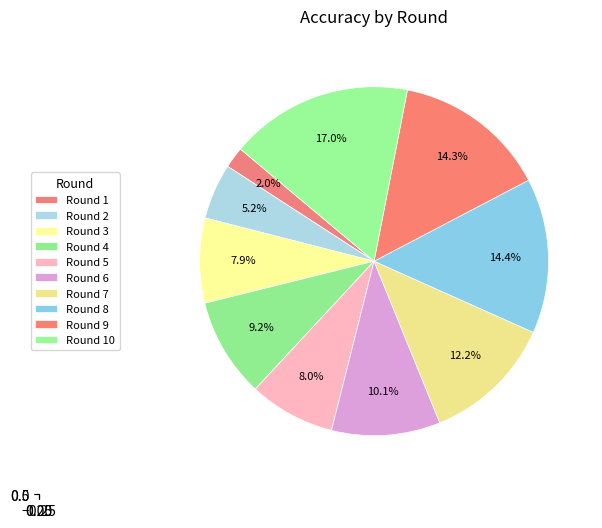

To the nearest percent, what percentage of the pie is 8?

14%